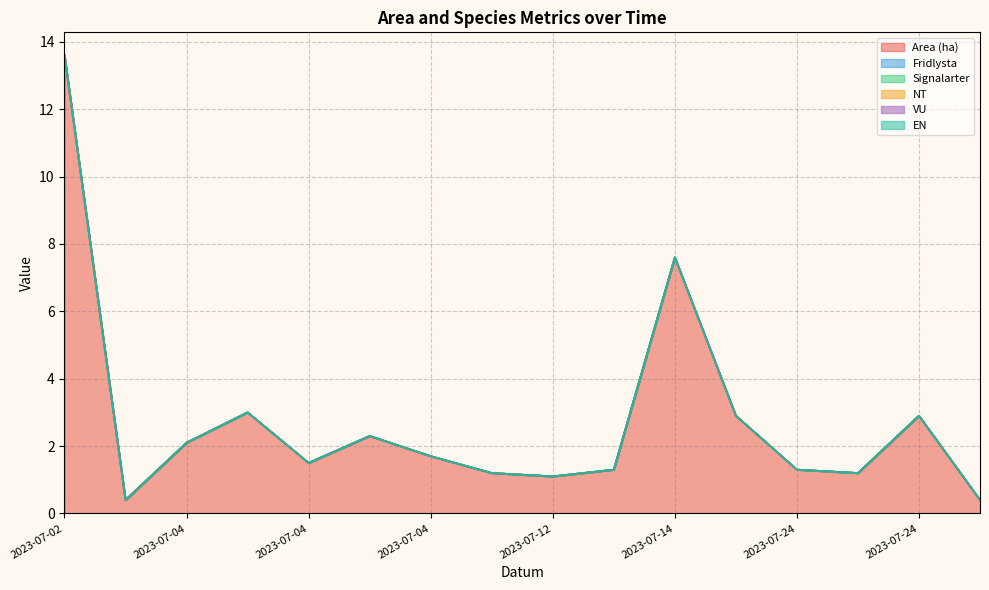

What is the sum of the Area (ha) values at 2023-07-02 and 2023-07-24?

14.8